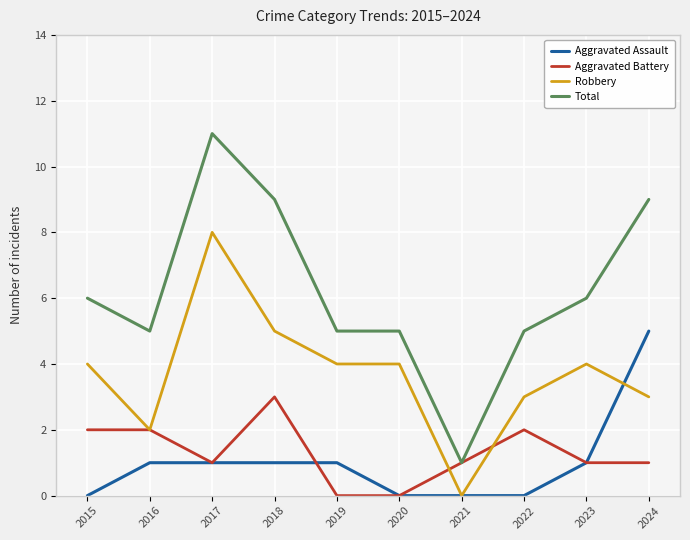

At which label does Aggravated Assault reach its peak?

2024